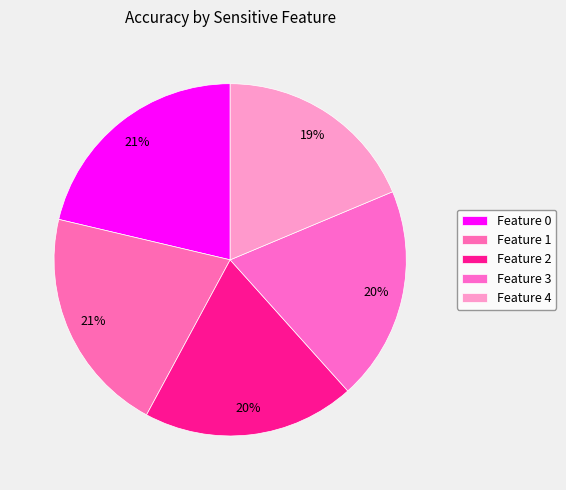

Rank the categories by value from lowest to highest.

4, 2, 3, 1, 0